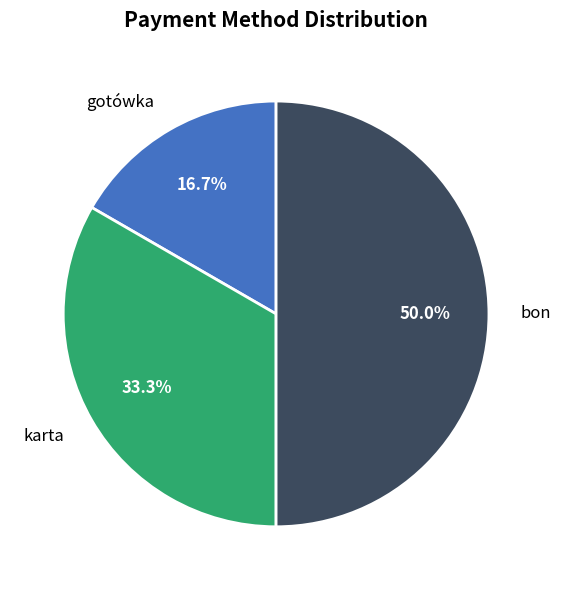

Does karta account for over 50% of the chart?

No